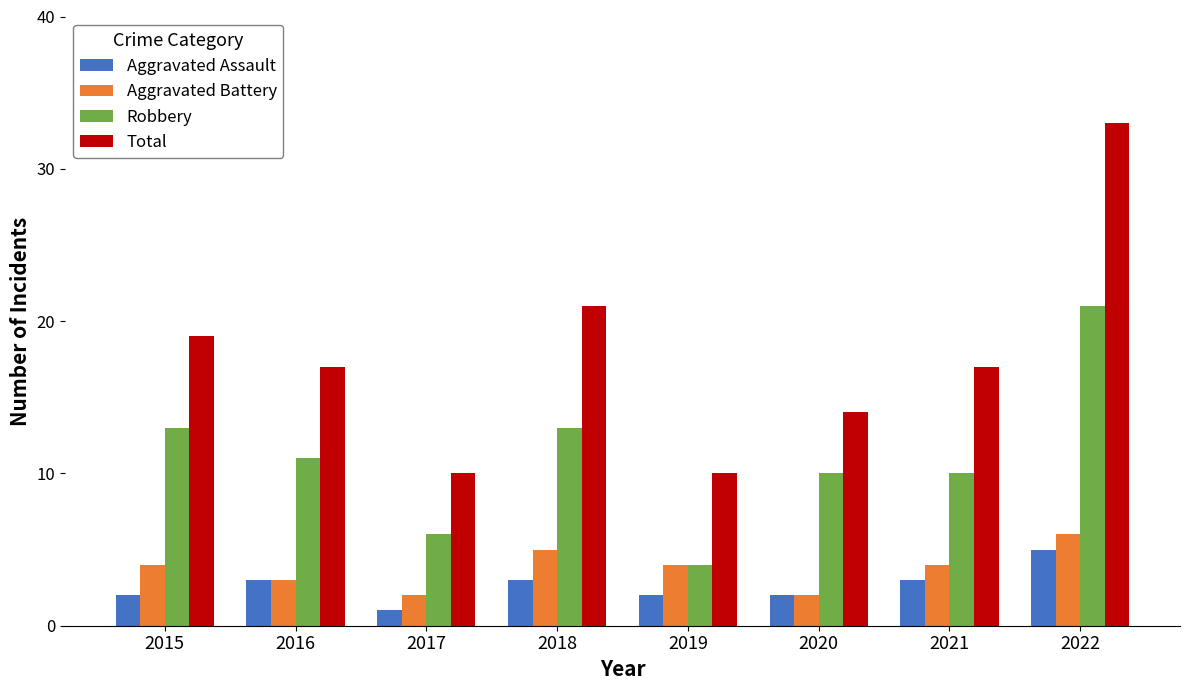

What is the approximate value of Aggravated Battery at 2016?

3